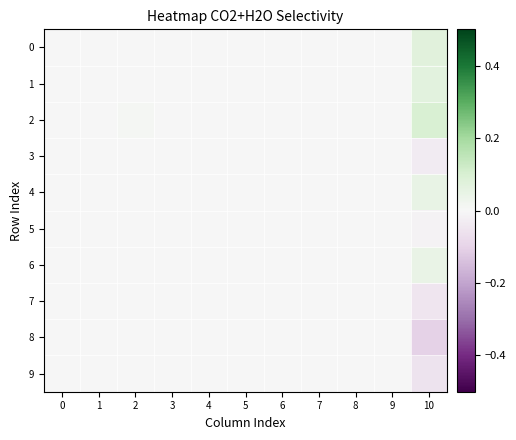

Rank the series at 6 from highest to lowest value.

0, 1, 2, 3, 4, 5, 6, 7, 8, 9